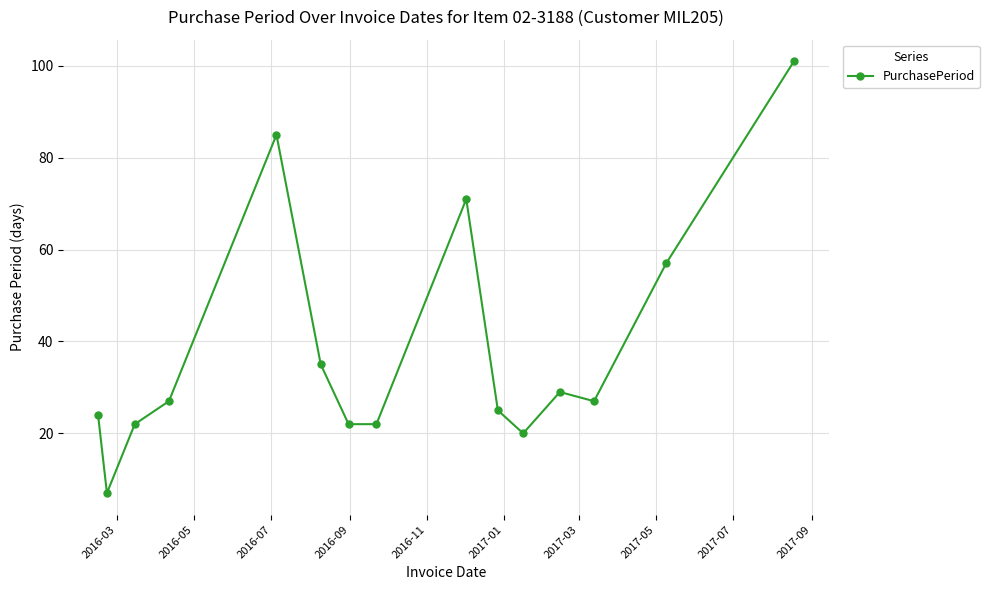

What is the maximum value shown in the chart?

101